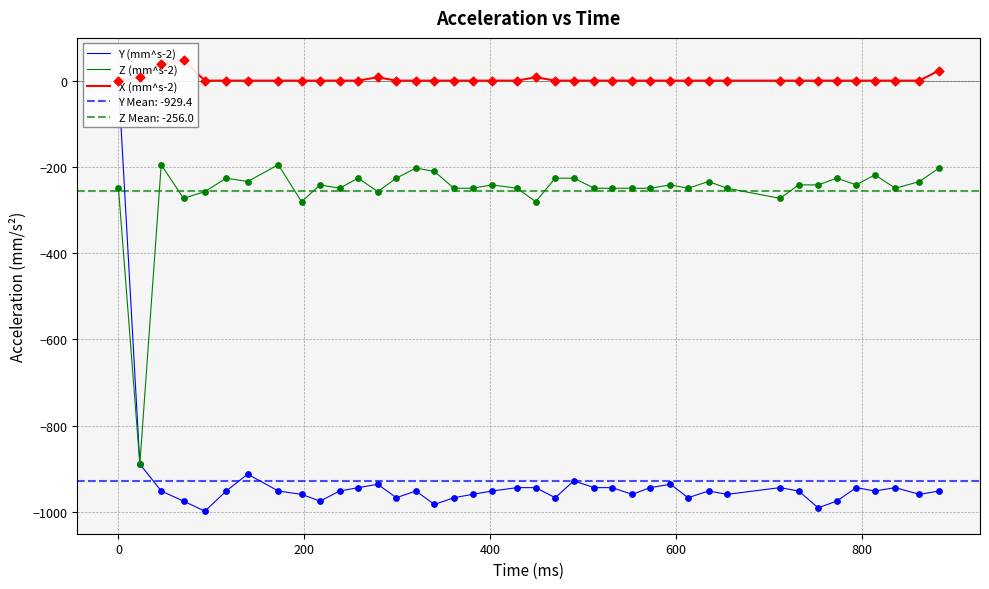

What is the maximum value for Z (mm^s-2)?

-195.0